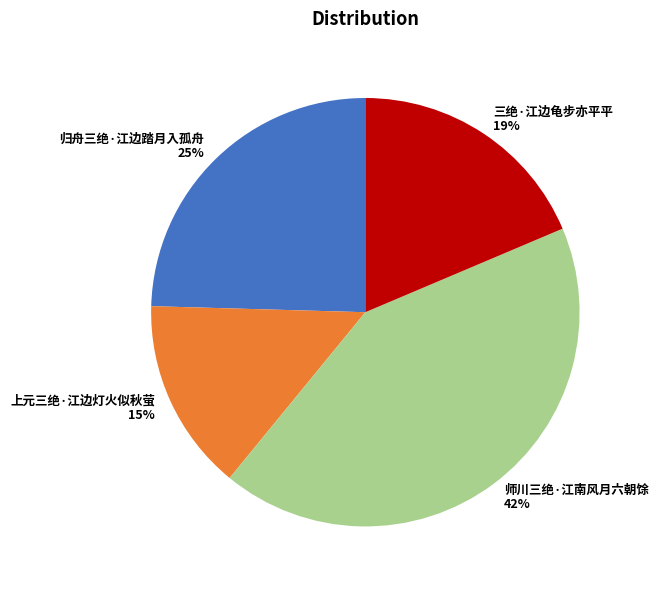

True or false: 三绝·江边龟步亦平平 accounts for 19% of the total.

True